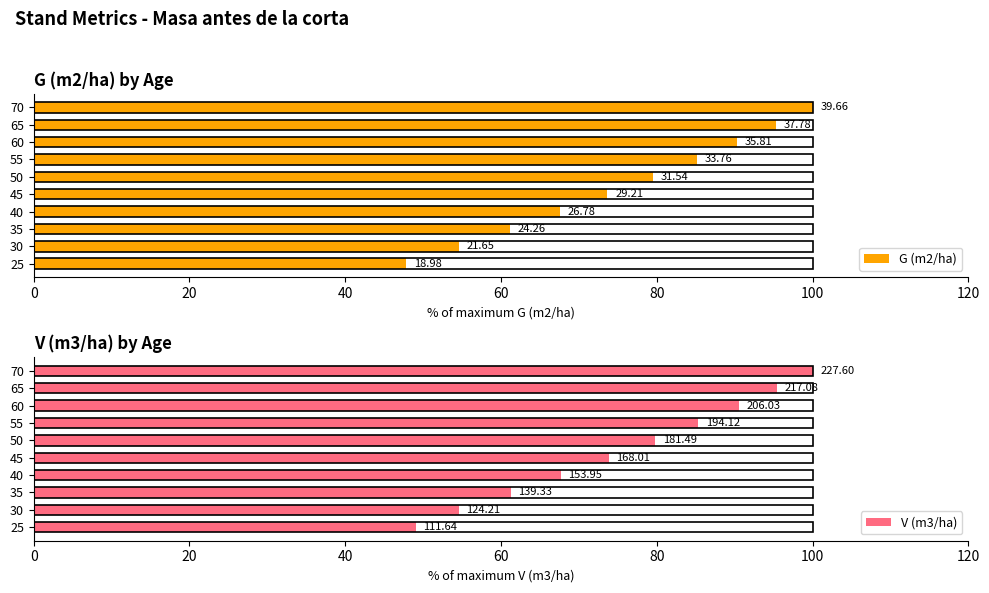

Rank the series at 25 from highest to lowest value.

V (m3/ha), G (m2/ha)